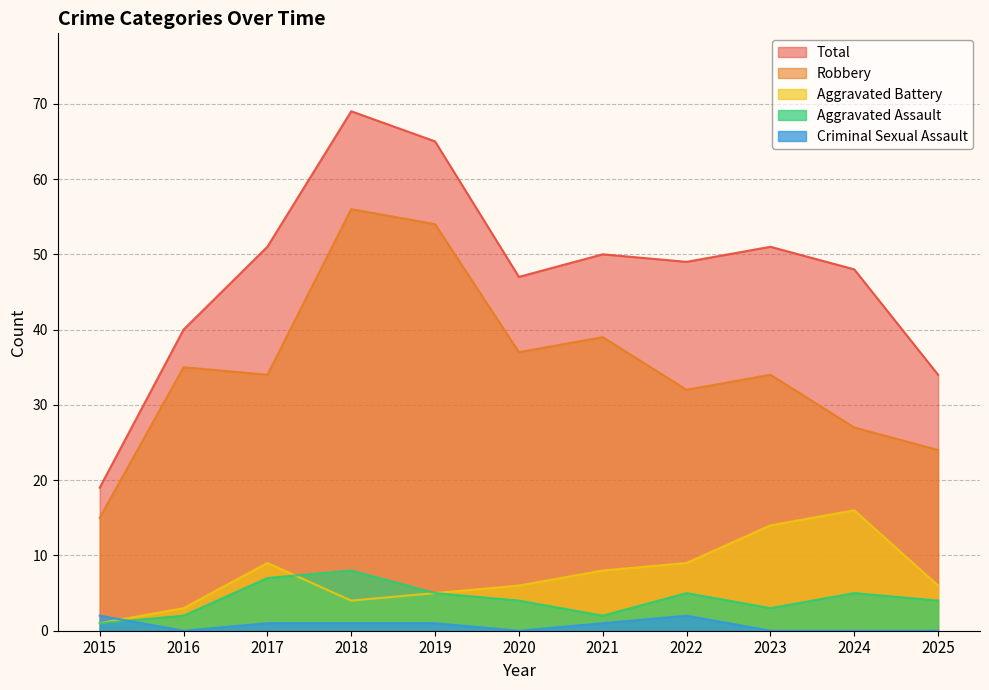

At how many categories does at least one series exceed 21?

10